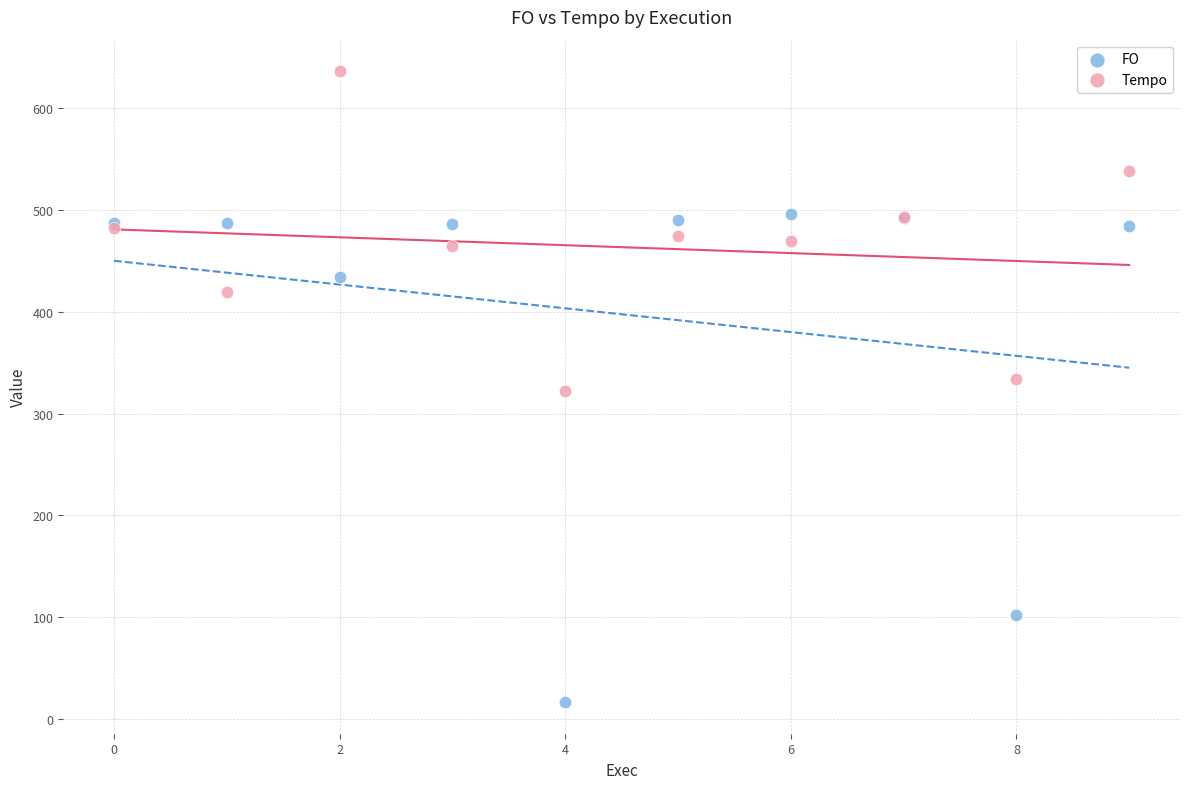

Which series has the largest Y range (max minus min)?

FO